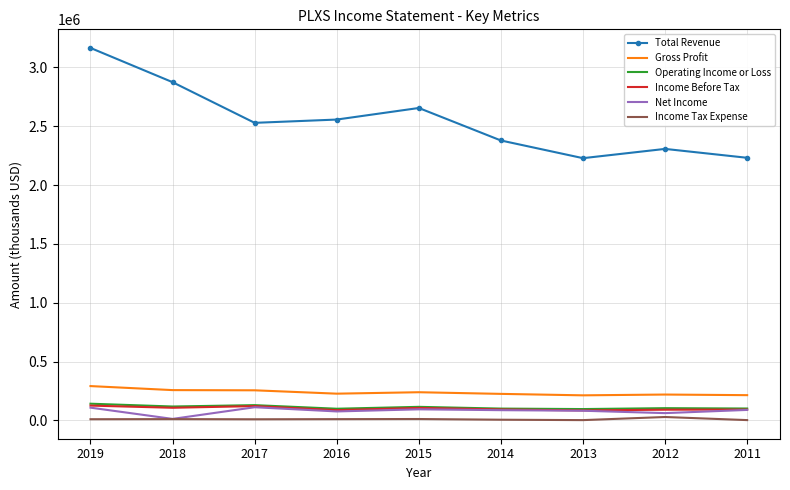

At which label is Total Revenue closest to 2696200?

2015